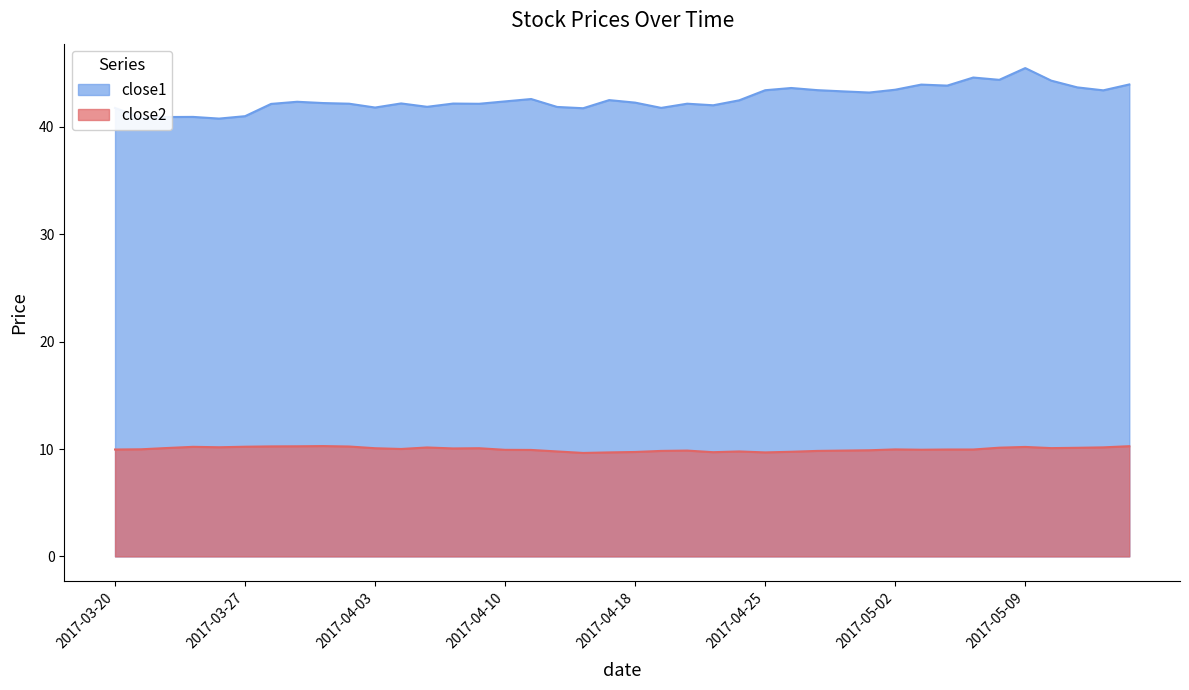

What is the approximate value of close1 at 2017-03-21?

40.9